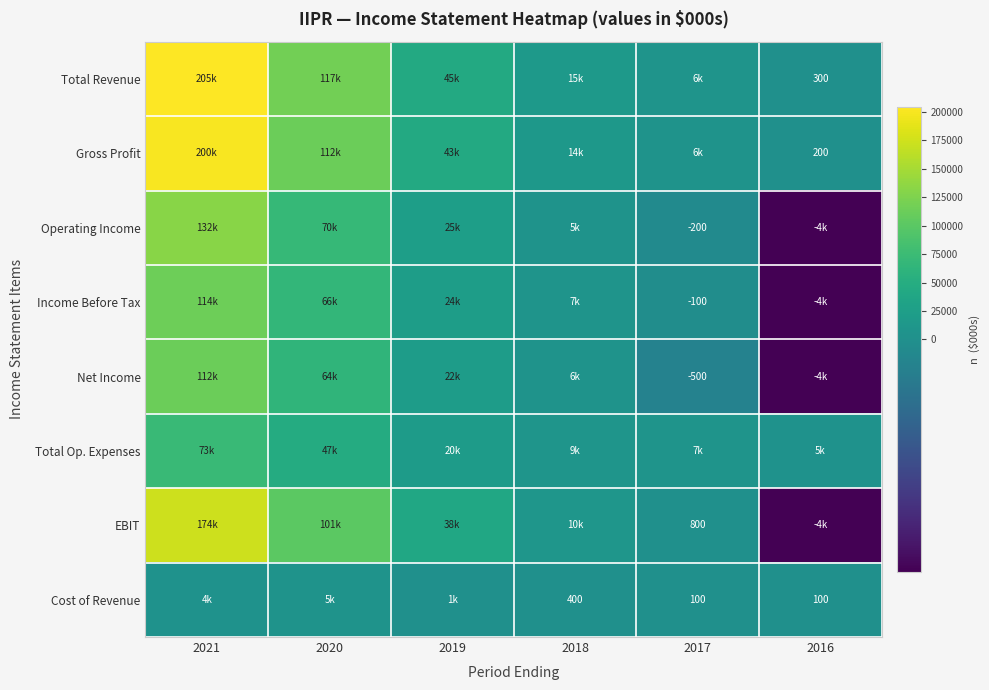

The value of Total Revenue at 2016 is 300. True or false?

True